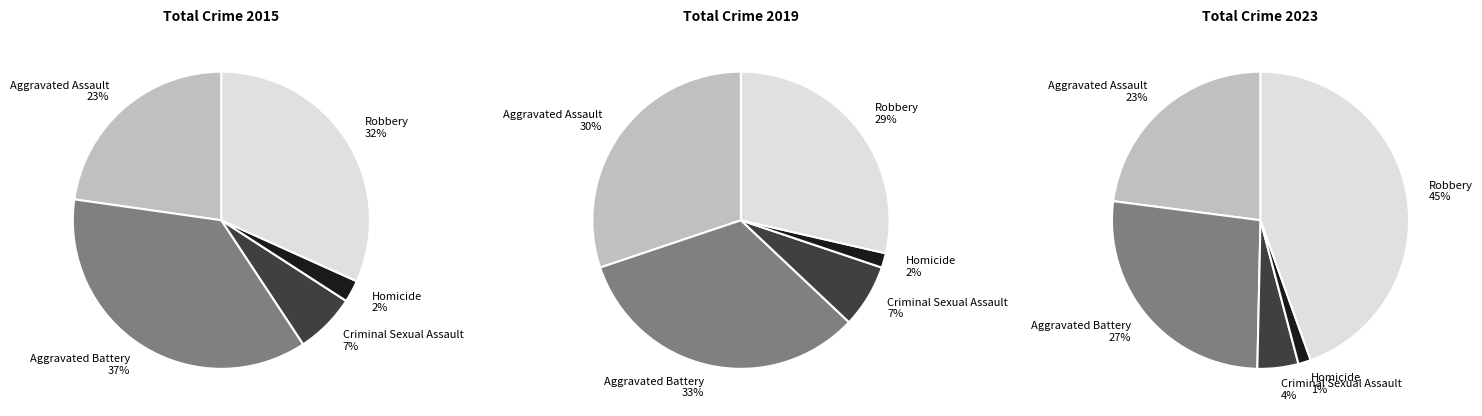

Which has a higher value, Aggravated Assault or Robbery?

Robbery